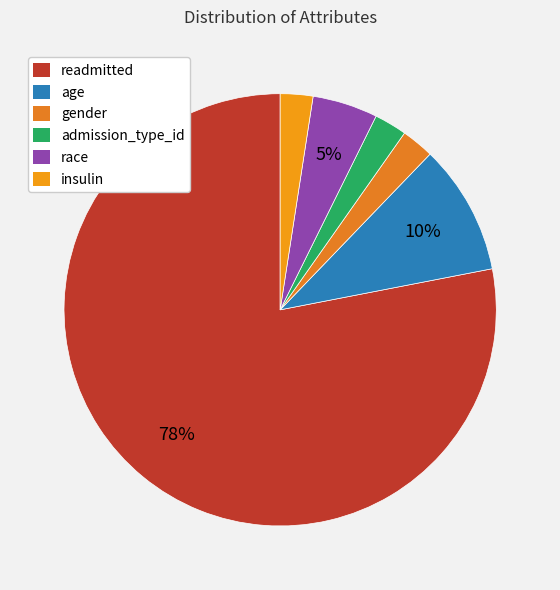

The race slice represents 5% of the pie. True or false?

True